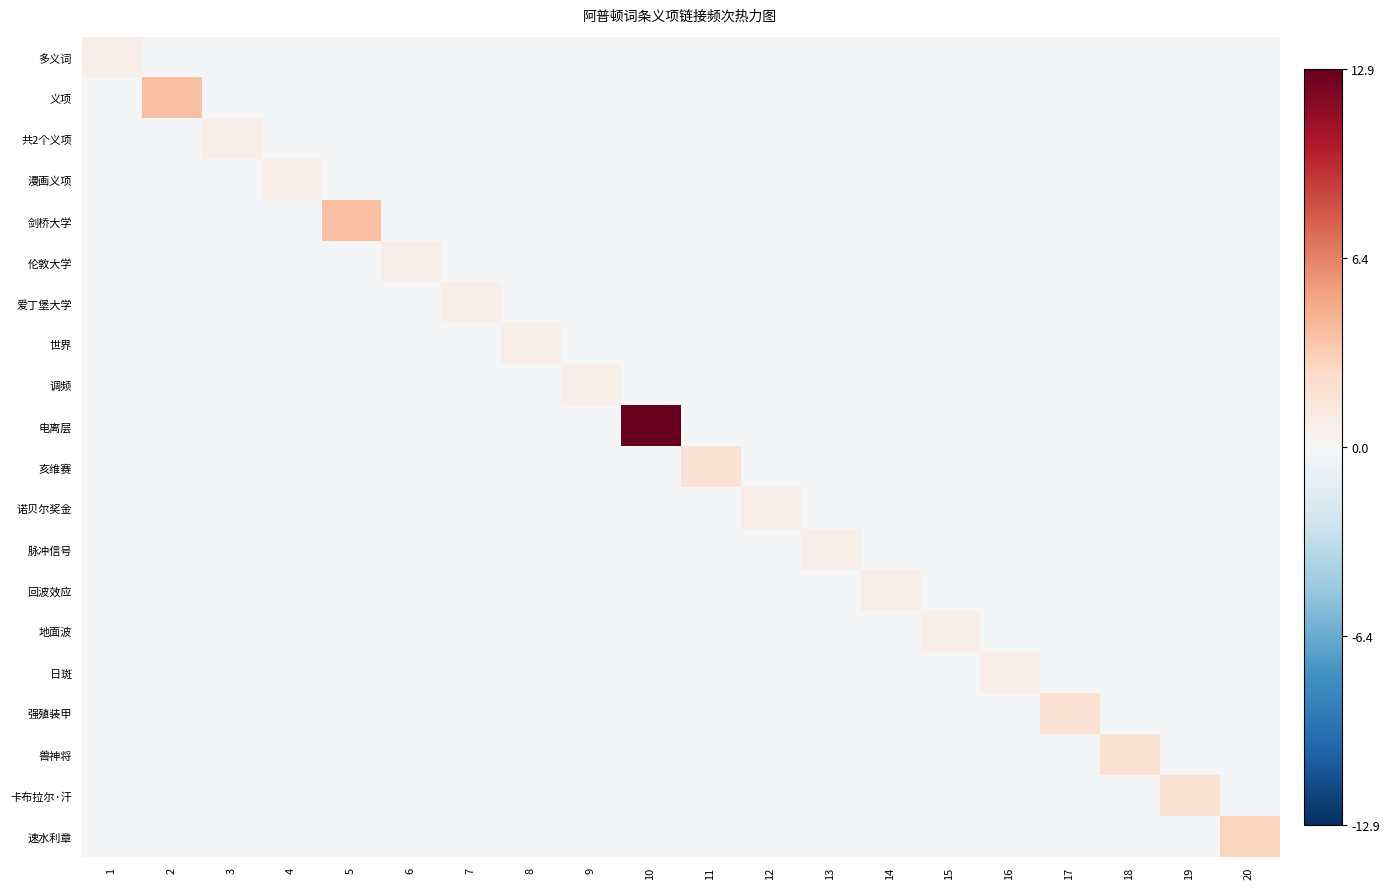

Reading right to left, list all the values displayed in this chart.

多义词: 20=-0.1	19=-0.1	18=-0.1	17=-0.1	16=-0.1	15=-0.1	14=-0.1	13=-0.1	12=-0.1	11=-0.1	10=-0.1	9=-0.1	8=-0.1	7=-0.1	6=-0.1	5=-0.1	4=-0.1	3=-0.1	2=-0.1	1=0.9
义项: 20=-0.1	19=-0.1	18=-0.1	17=-0.1	16=-0.1	15=-0.1	14=-0.1	13=-0.1	12=-0.1	11=-0.1	10=-0.1	9=-0.1	8=-0.1	7=-0.1	6=-0.1	5=-0.1	4=-0.1	3=-0.1	2=3.9	1=-0.1
共2个义项: 20=-0.1	19=-0.1	18=-0.1	17=-0.1	16=-0.1	15=-0.1	14=-0.1	13=-0.1	12=-0.1	11=-0.1	10=-0.1	9=-0.1	8=-0.1	7=-0.1	6=-0.1	5=-0.1	4=-0.1	3=0.9	2=-0.1	1=-0.1
漫画义项: 20=-0.1	19=-0.1	18=-0.1	17=-0.1	16=-0.1	15=-0.1	14=-0.1	13=-0.1	12=-0.1	11=-0.1	10=-0.1	9=-0.1	8=-0.1	7=-0.1	6=-0.1	5=-0.1	4=0.9	3=-0.1	2=-0.1	1=-0.1
剑桥大学: 20=-0.1	19=-0.1	18=-0.1	17=-0.1	16=-0.1	15=-0.1	14=-0.1	13=-0.1	12=-0.1	11=-0.1	10=-0.1	9=-0.1	8=-0.1	7=-0.1	6=-0.1	5=3.9	4=-0.1	3=-0.1	2=-0.1	1=-0.1
伦敦大学: 20=-0.1	19=-0.1	18=-0.1	17=-0.1	16=-0.1	15=-0.1	14=-0.1	13=-0.1	12=-0.1	11=-0.1	10=-0.1	9=-0.1	8=-0.1	7=-0.1	6=0.9	5=-0.1	4=-0.1	3=-0.1	2=-0.1	1=-0.1
爱丁堡大学: 20=-0.1	19=-0.1	18=-0.1	17=-0.1	16=-0.1	15=-0.1	14=-0.1	13=-0.1	12=-0.1	11=-0.1	10=-0.1	9=-0.1	8=-0.1	7=0.9	6=-0.1	5=-0.1	4=-0.1	3=-0.1	2=-0.1	1=-0.1
世界: 20=-0.1	19=-0.1	18=-0.1	17=-0.1	16=-0.1	15=-0.1	14=-0.1	13=-0.1	12=-0.1	11=-0.1	10=-0.1	9=-0.1	8=0.9	7=-0.1	6=-0.1	5=-0.1	4=-0.1	3=-0.1	2=-0.1	1=-0.1
调频: 20=-0.1	19=-0.1	18=-0.1	17=-0.1	16=-0.1	15=-0.1	14=-0.1	13=-0.1	12=-0.1	11=-0.1	10=-0.1	9=0.9	8=-0.1	7=-0.1	6=-0.1	5=-0.1	4=-0.1	3=-0.1	2=-0.1	1=-0.1
电离层: 20=-0.1	19=-0.1	18=-0.1	17=-0.1	16=-0.1	15=-0.1	14=-0.1	13=-0.1	12=-0.1	11=-0.1	10=12.9	9=-0.1	8=-0.1	7=-0.1	6=-0.1	5=-0.1	4=-0.1	3=-0.1	2=-0.1	1=-0.1
亥维赛: 20=-0.1	19=-0.1	18=-0.1	17=-0.1	16=-0.1	15=-0.1	14=-0.1	13=-0.1	12=-0.1	11=1.9	10=-0.1	9=-0.1	8=-0.1	7=-0.1	6=-0.1	5=-0.1	4=-0.1	3=-0.1	2=-0.1	1=-0.1
诺贝尔奖金: 20=-0.1	19=-0.1	18=-0.1	17=-0.1	16=-0.1	15=-0.1	14=-0.1	13=-0.1	12=0.9	11=-0.1	10=-0.1	9=-0.1	8=-0.1	7=-0.1	6=-0.1	5=-0.1	4=-0.1	3=-0.1	2=-0.1	1=-0.1
脉冲信号: 20=-0.1	19=-0.1	18=-0.1	17=-0.1	16=-0.1	15=-0.1	14=-0.1	13=0.9	12=-0.1	11=-0.1	10=-0.1	9=-0.1	8=-0.1	7=-0.1	6=-0.1	5=-0.1	4=-0.1	3=-0.1	2=-0.1	1=-0.1
回波效应: 20=-0.1	19=-0.1	18=-0.1	17=-0.1	16=-0.1	15=-0.1	14=0.9	13=-0.1	12=-0.1	11=-0.1	10=-0.1	9=-0.1	8=-0.1	7=-0.1	6=-0.1	5=-0.1	4=-0.1	3=-0.1	2=-0.1	1=-0.1
地面波: 20=-0.1	19=-0.1	18=-0.1	17=-0.1	16=-0.1	15=0.9	14=-0.1	13=-0.1	12=-0.1	11=-0.1	10=-0.1	9=-0.1	8=-0.1	7=-0.1	6=-0.1	5=-0.1	4=-0.1	3=-0.1	2=-0.1	1=-0.1
日斑: 20=-0.1	19=-0.1	18=-0.1	17=-0.1	16=0.9	15=-0.1	14=-0.1	13=-0.1	12=-0.1	11=-0.1	10=-0.1	9=-0.1	8=-0.1	7=-0.1	6=-0.1	5=-0.1	4=-0.1	3=-0.1	2=-0.1	1=-0.1
强殖装甲: 20=-0.1	19=-0.1	18=-0.1	17=1.9	16=-0.1	15=-0.1	14=-0.1	13=-0.1	12=-0.1	11=-0.1	10=-0.1	9=-0.1	8=-0.1	7=-0.1	6=-0.1	5=-0.1	4=-0.1	3=-0.1	2=-0.1	1=-0.1
兽神将: 20=-0.1	19=-0.1	18=1.9	17=-0.1	16=-0.1	15=-0.1	14=-0.1	13=-0.1	12=-0.1	11=-0.1	10=-0.1	9=-0.1	8=-0.1	7=-0.1	6=-0.1	5=-0.1	4=-0.1	3=-0.1	2=-0.1	1=-0.1
卡布拉尔·汗: 20=-0.1	19=1.9	18=-0.1	17=-0.1	16=-0.1	15=-0.1	14=-0.1	13=-0.1	12=-0.1	11=-0.1	10=-0.1	9=-0.1	8=-0.1	7=-0.1	6=-0.1	5=-0.1	4=-0.1	3=-0.1	2=-0.1	1=-0.1
速水利章: 20=2.9	19=-0.1	18=-0.1	17=-0.1	16=-0.1	15=-0.1	14=-0.1	13=-0.1	12=-0.1	11=-0.1	10=-0.1	9=-0.1	8=-0.1	7=-0.1	6=-0.1	5=-0.1	4=-0.1	3=-0.1	2=-0.1	1=-0.1